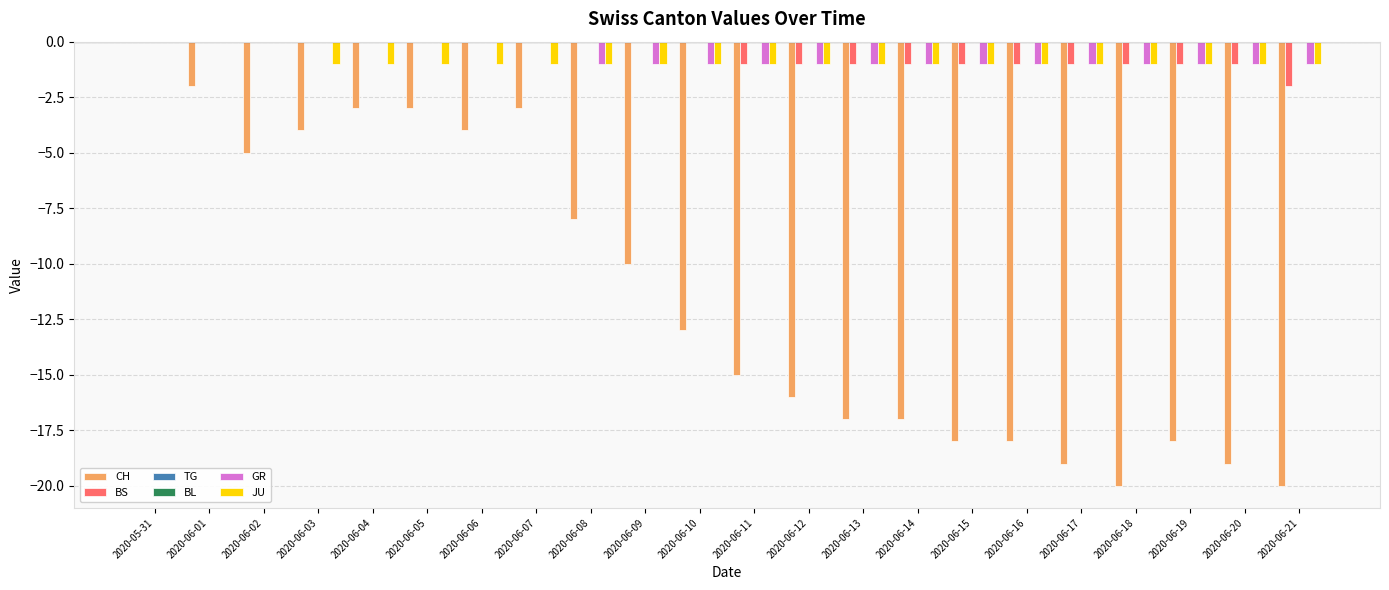

Count the BS values in the range -1 to 0.

21